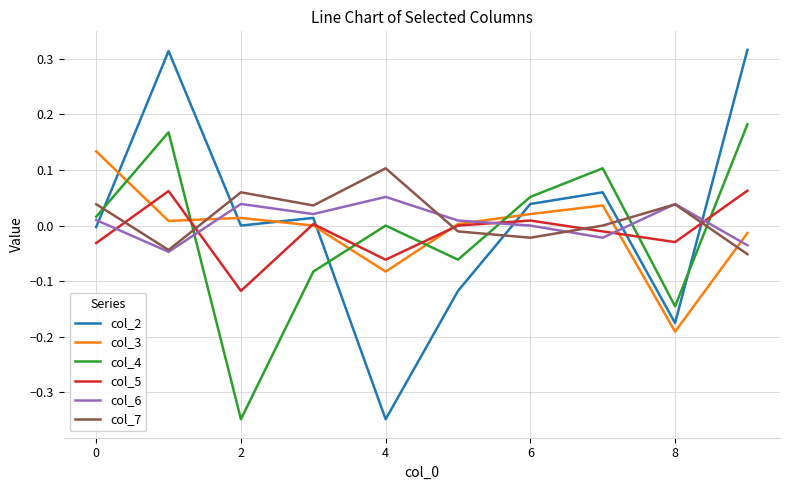

How many times do col_7 and col_3 cross each other?

4